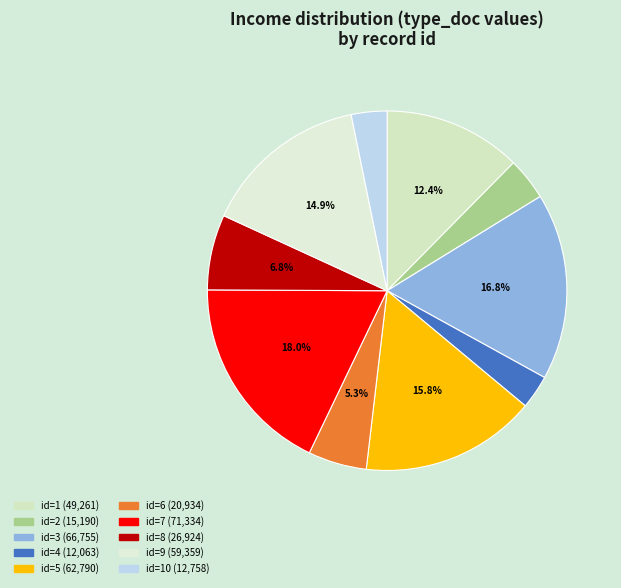

How many segments does this pie chart have?

10